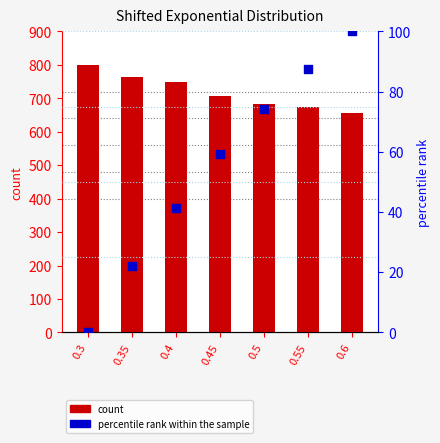

Is the value of percentile rank within the sample at 0.4 greater than the value of count at 0.55?

No